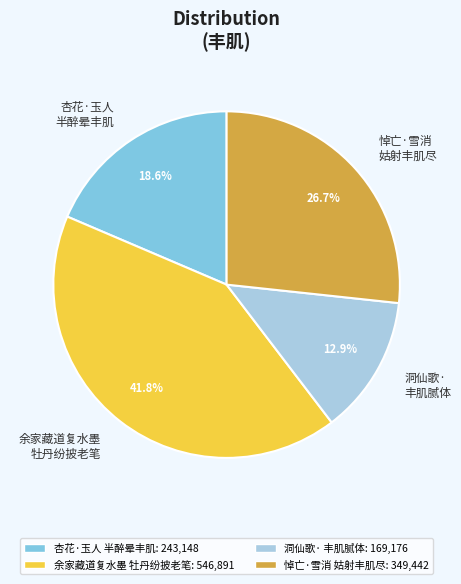

Count the number of slices in the pie.

4